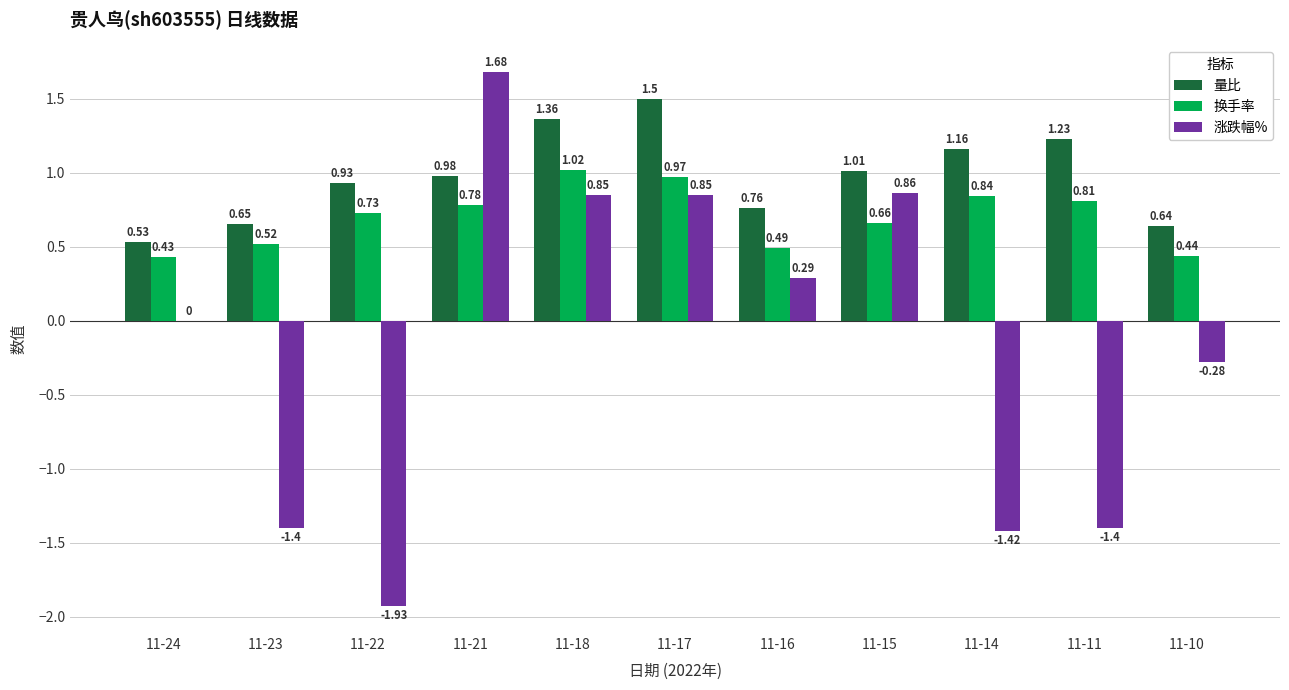

What is the sum of all 换手率 values?

7.7